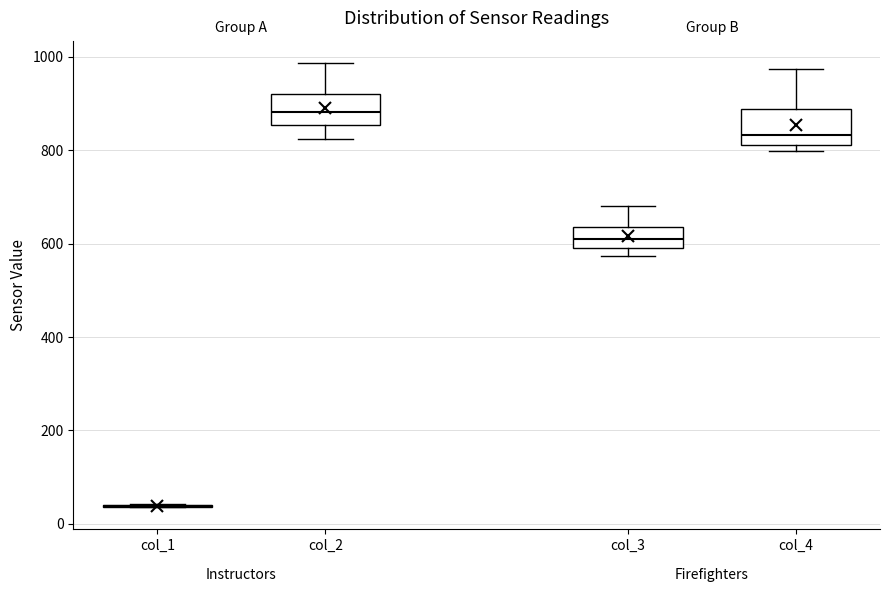

Where is the lower edge of the box for col_3 on the y-axis? The values are not printed on the chart, so give them approximately, as read against the axis.

600